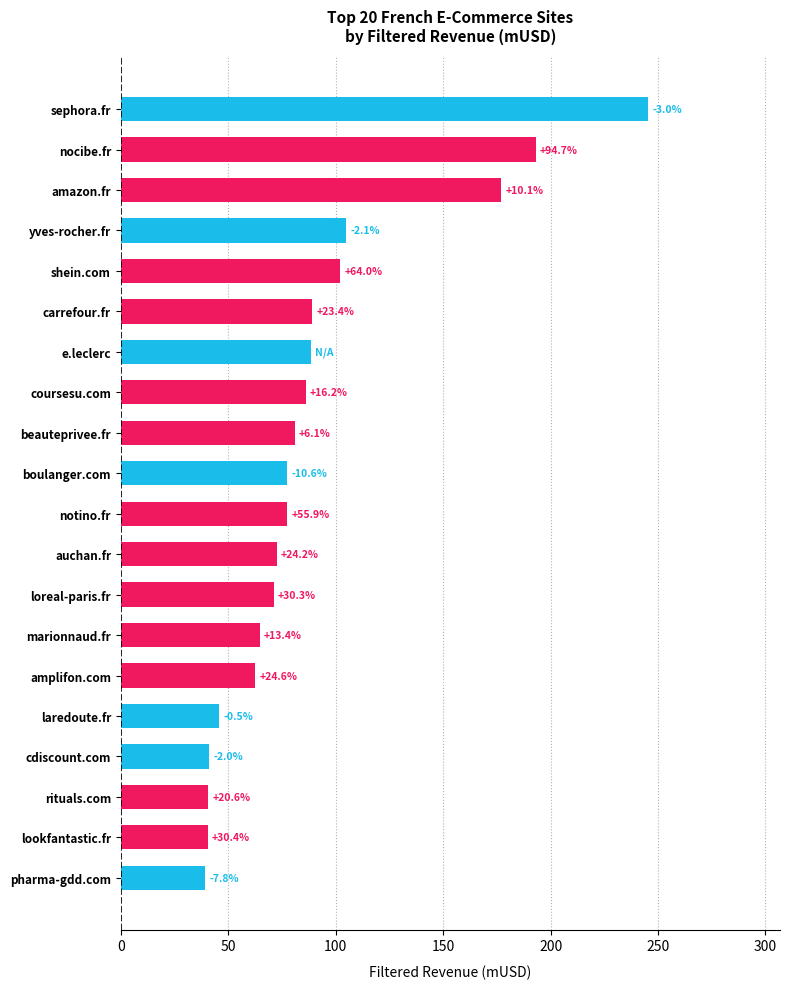

Does the chart contain any negative values?

No